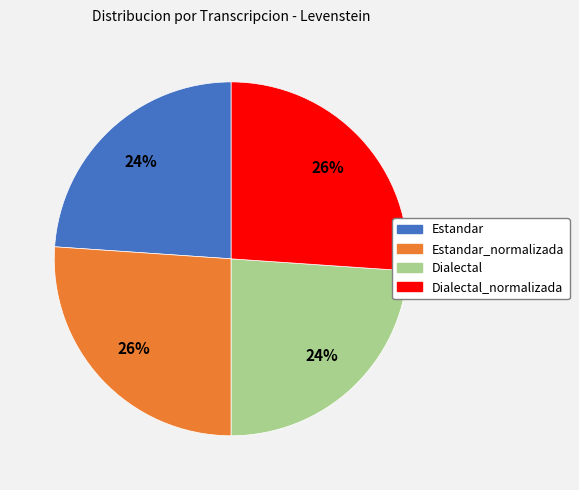

To the nearest percent, what is the average slice percentage?

25%